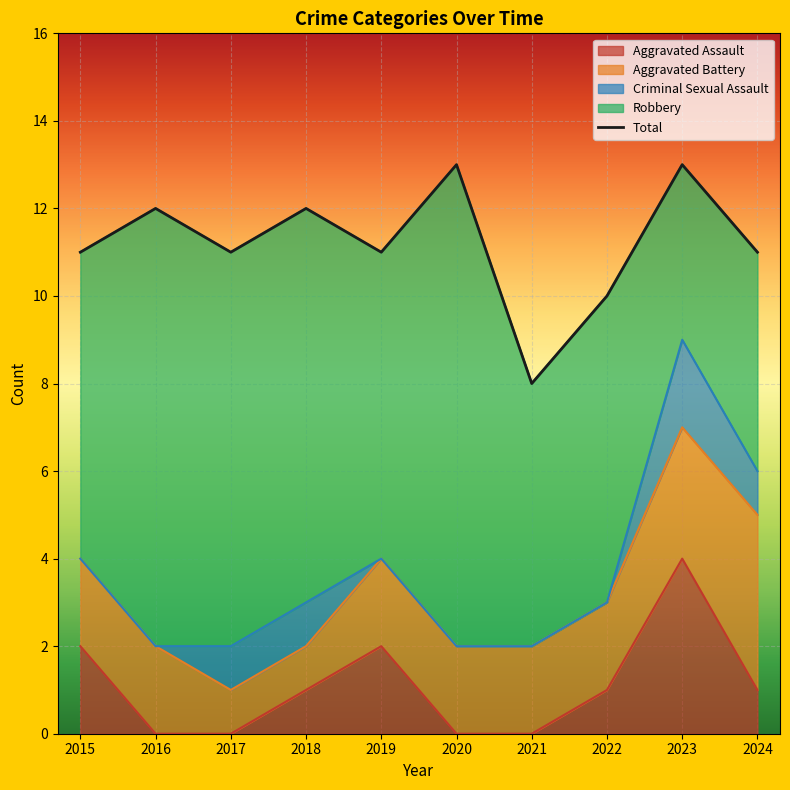

Between 2016 and 2018, which series saw the biggest shift?

Aggravated Assault